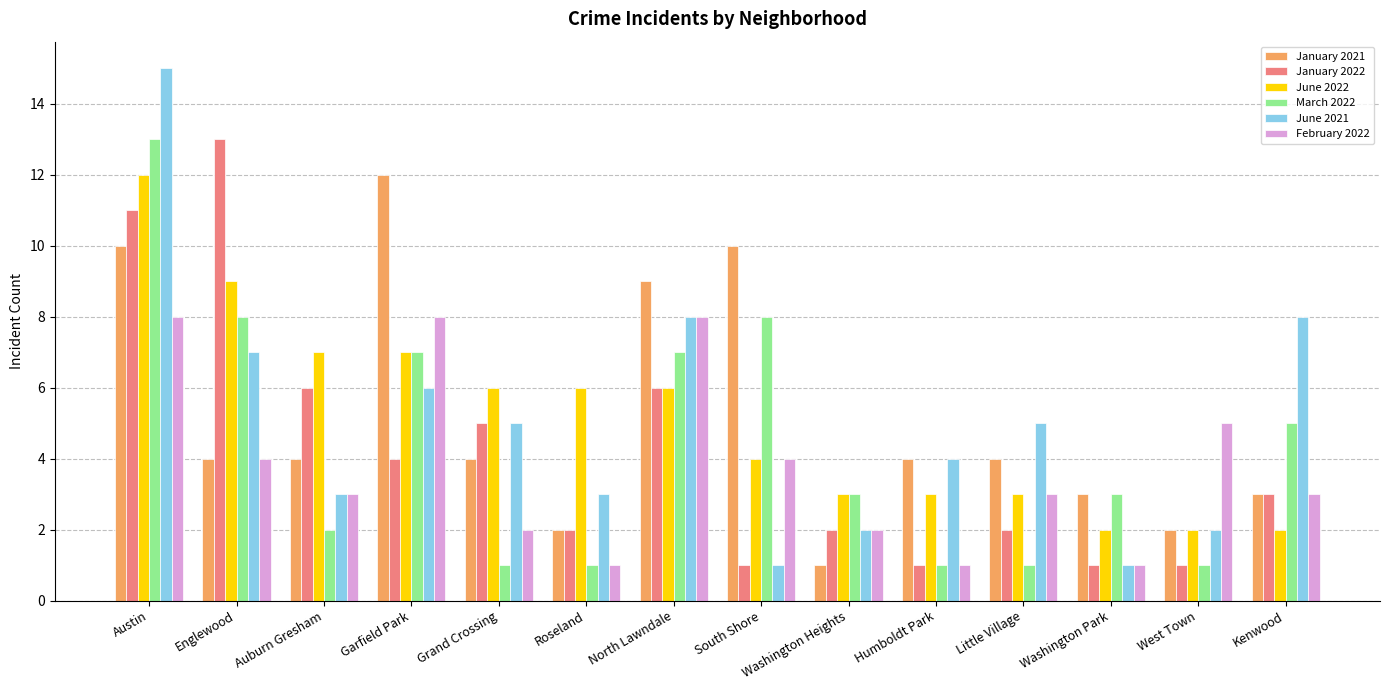

What is the label of the 4th bar from the right?

Little Village